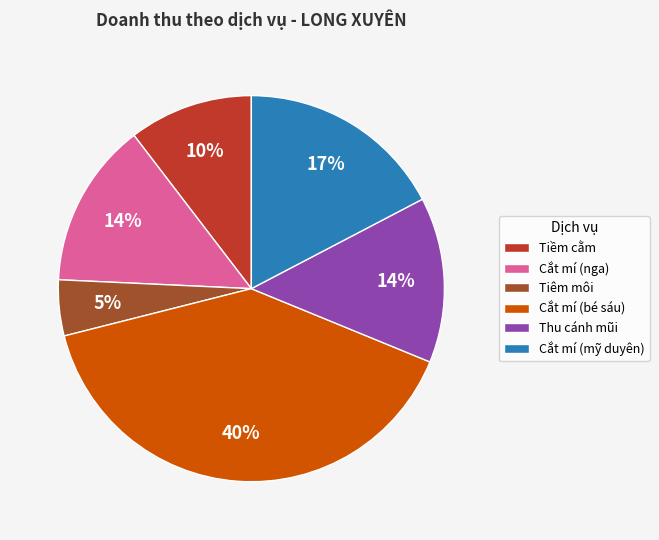

To the nearest percent, what is the difference between the largest and smallest slice percentages?

35%